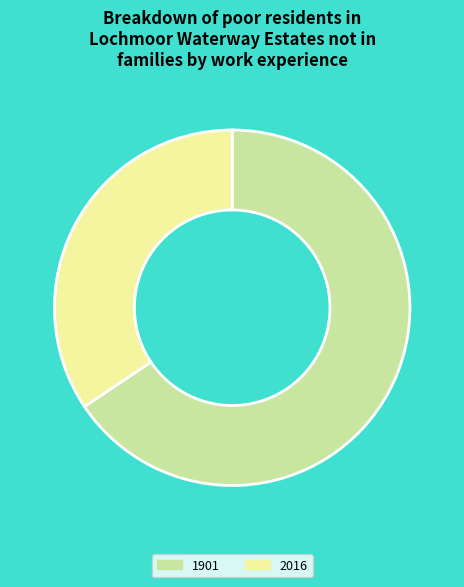

Is there any slice that represents more than half of the pie?

Yes